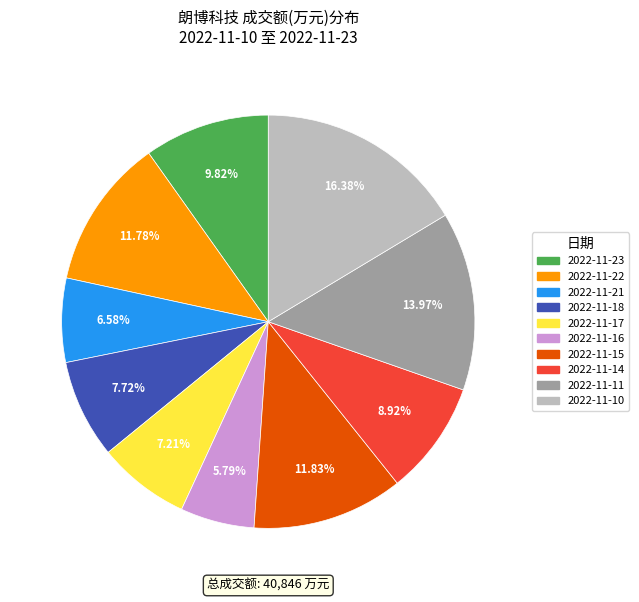

Is it true that 2022-11-18 is 8% of the pie?

True